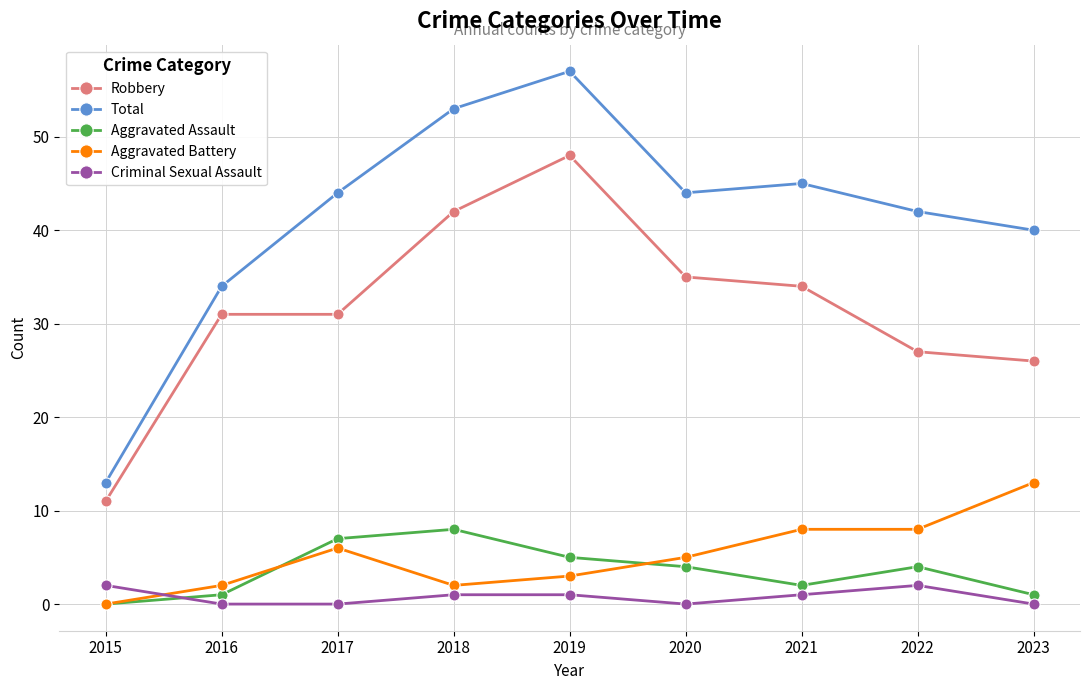

Count the number of data series in this chart.

5